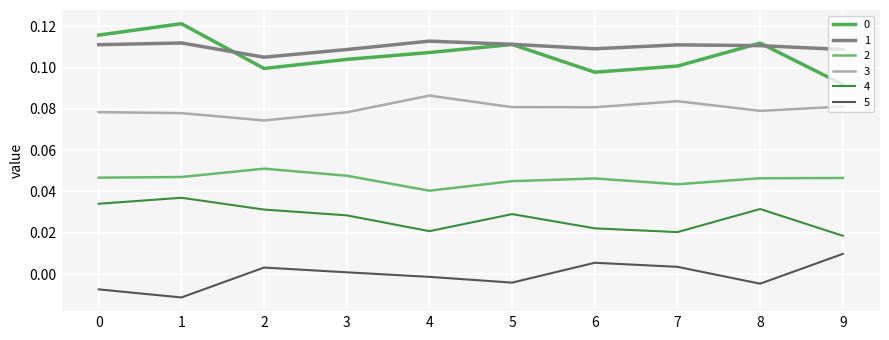

How many lines are shown in the chart?

6